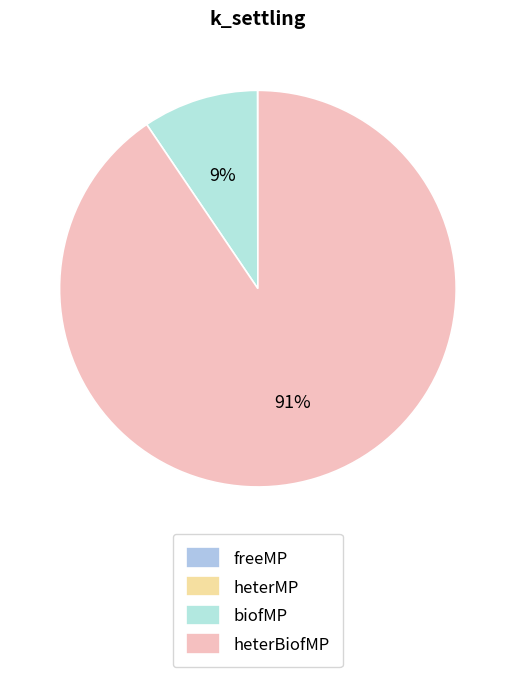

To the nearest percent, what percentage of the pie is biofMP?

9%